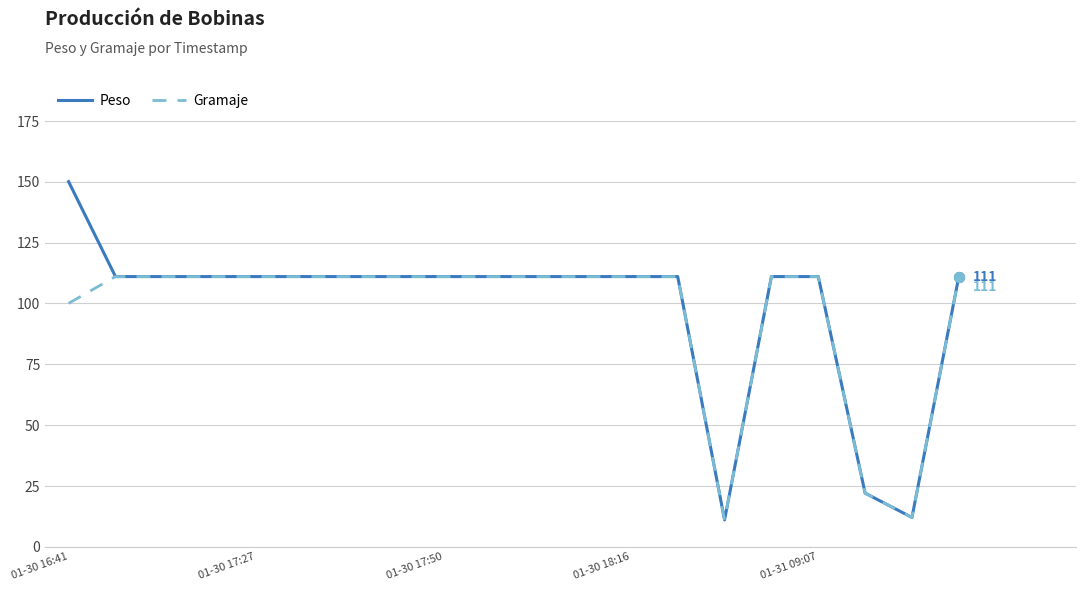

What is the maximum value for Gramaje?

111